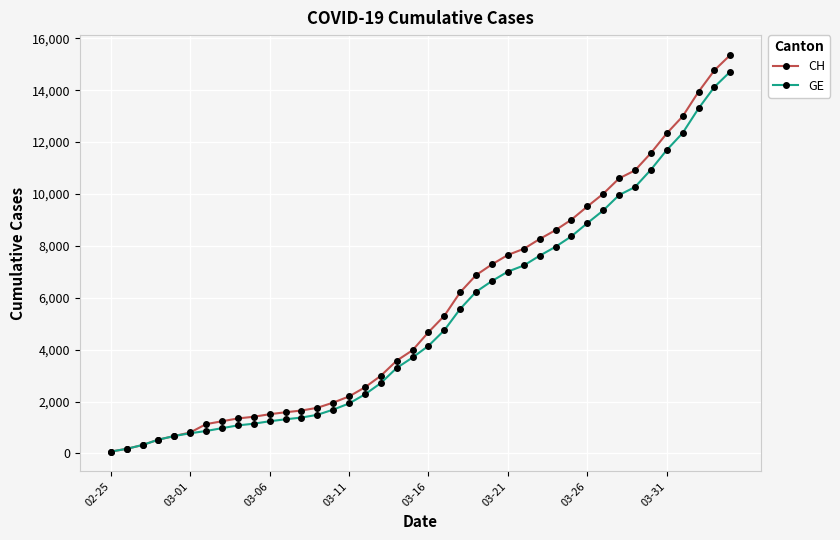

What is the greatest value displayed?

15359